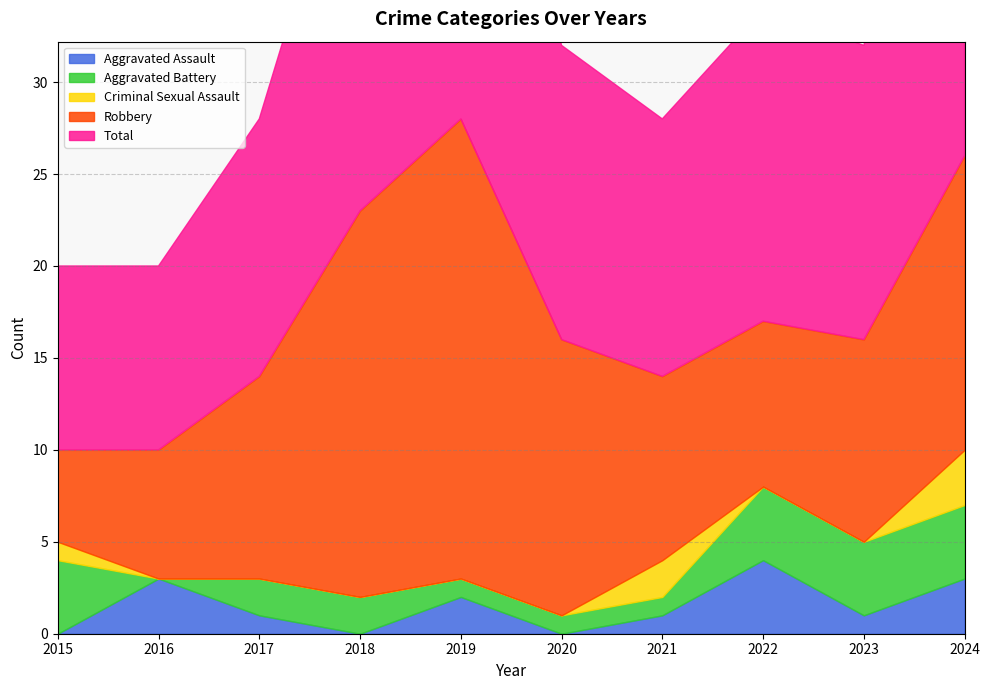

Which series has the widest spread of values?

Robbery